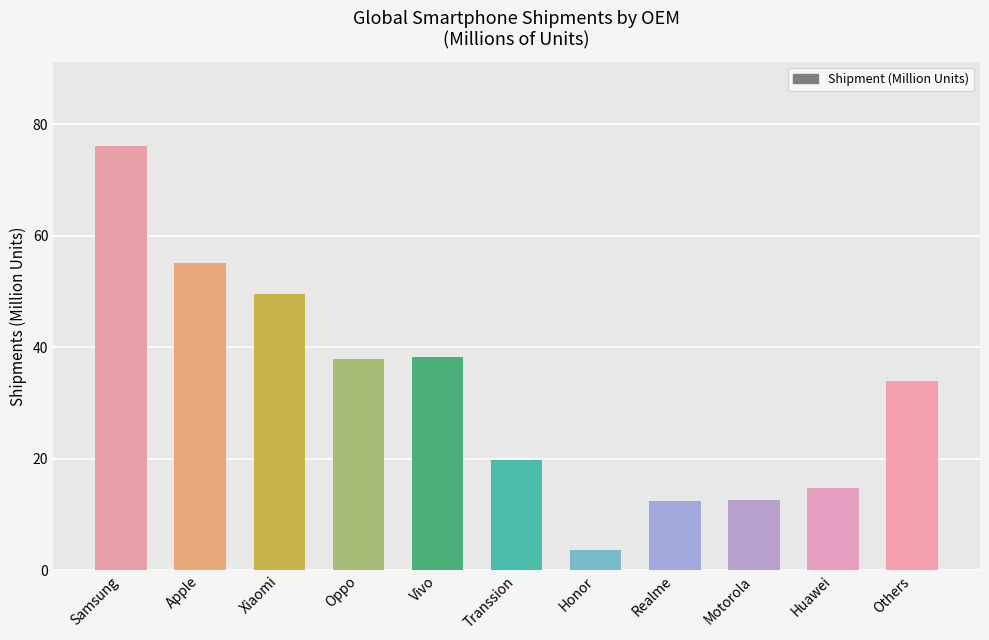

At which label does the data first exceed 34?

Samsung